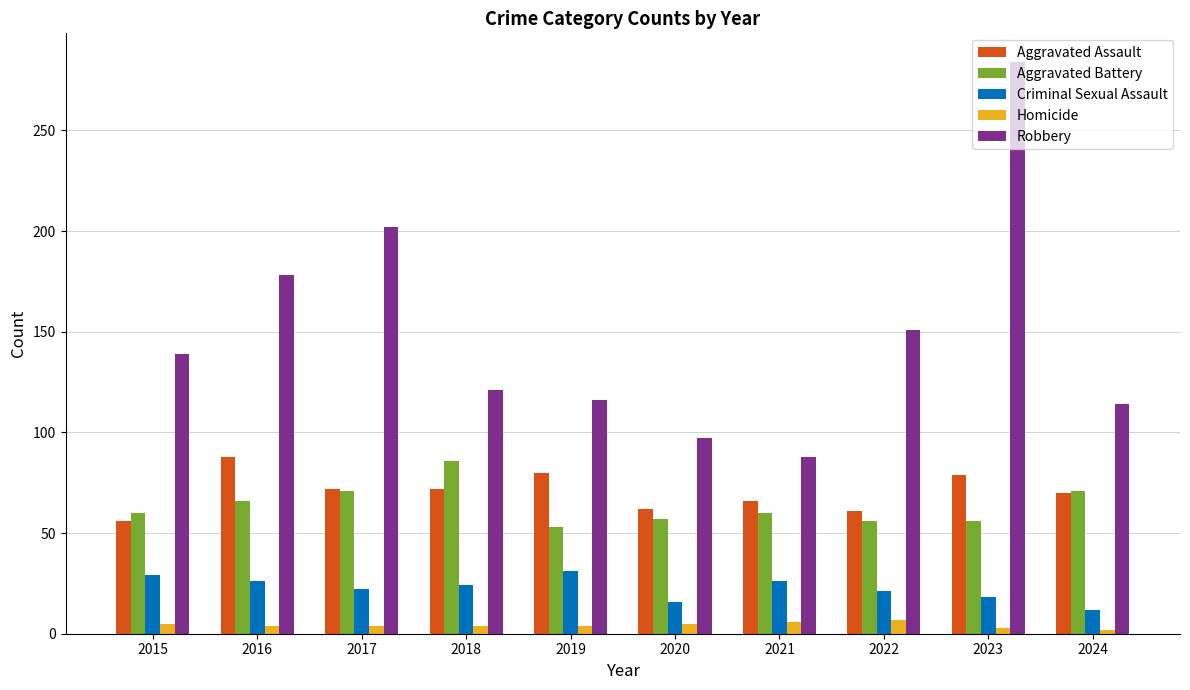

What value does the Robbery series have at 2021, to the nearest 50?

100